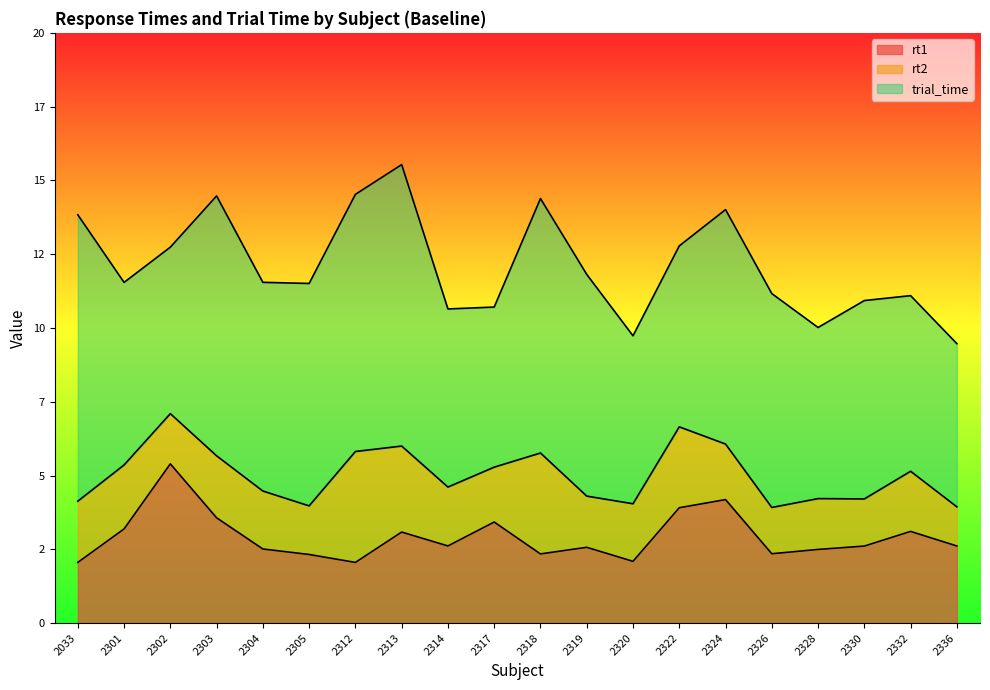

What is the difference between the second highest and second lowest values in the rt2 series?

2.7